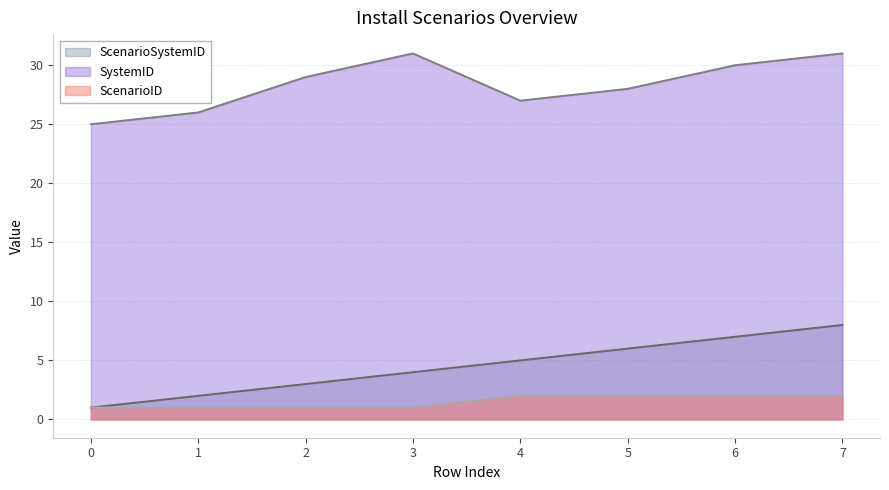

In SystemID, how many points are lower than both neighbors (excluding endpoints)?

1